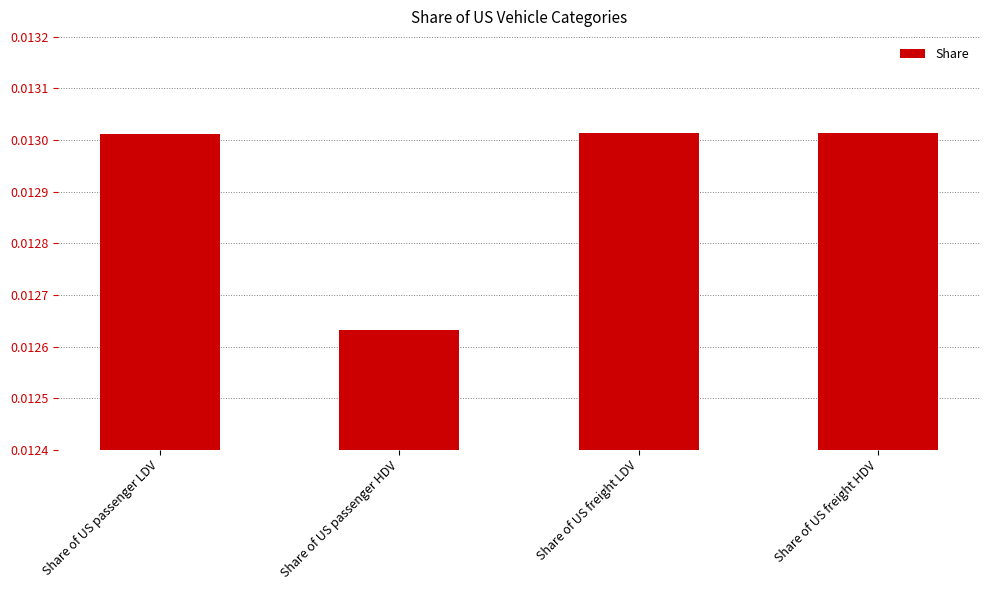

Which label corresponds to the smallest value in the chart?

Share of US passenger HDV